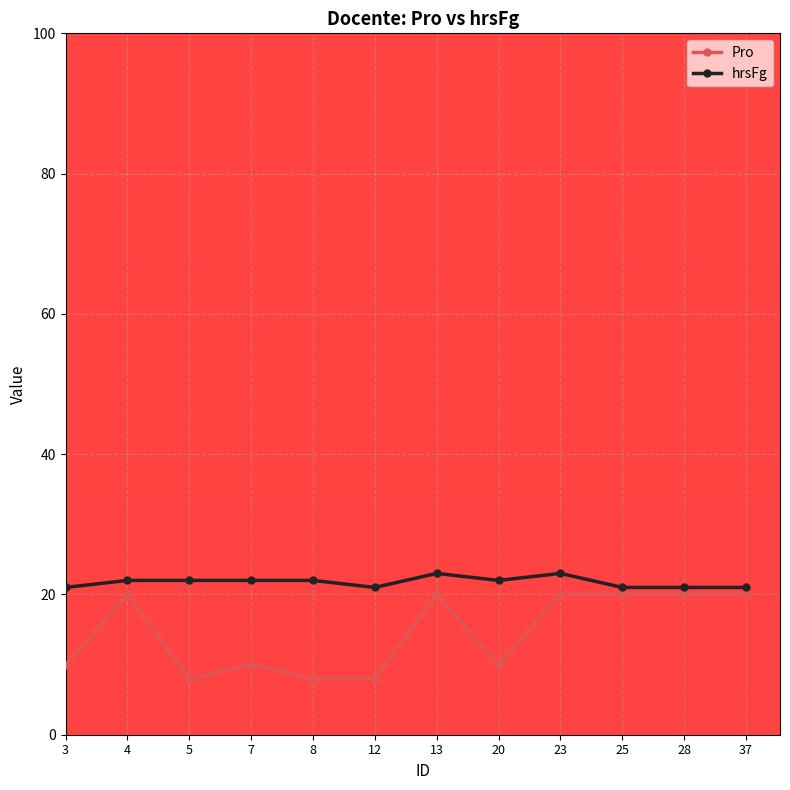

What is the value of the Pro point at the 2nd from the left?

20